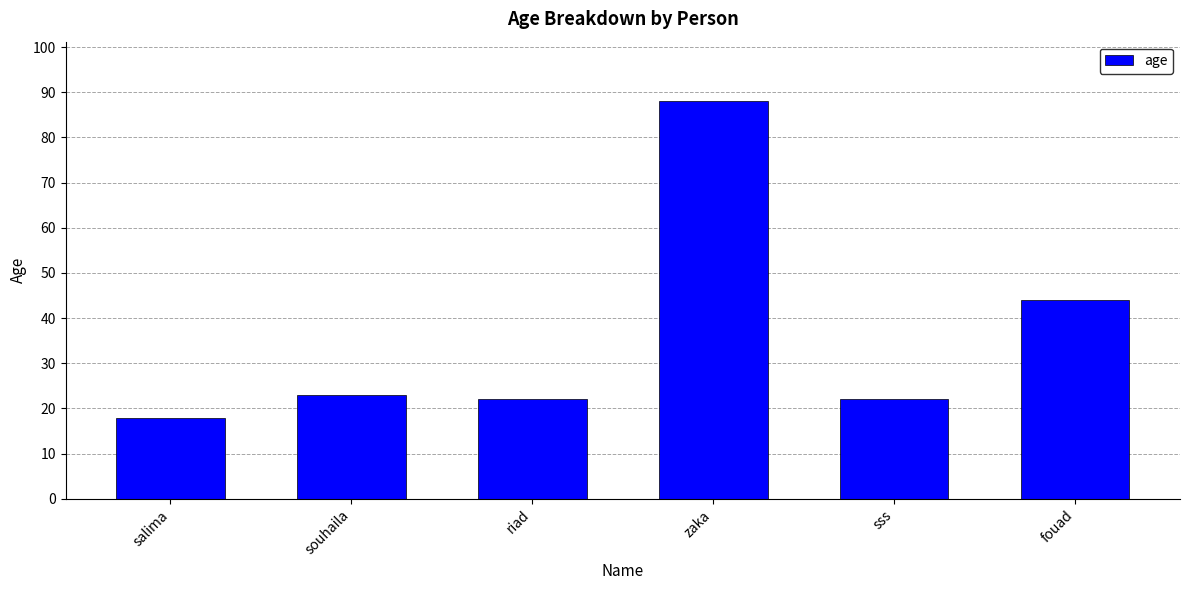

Is it true that the value at salima is 18?

True